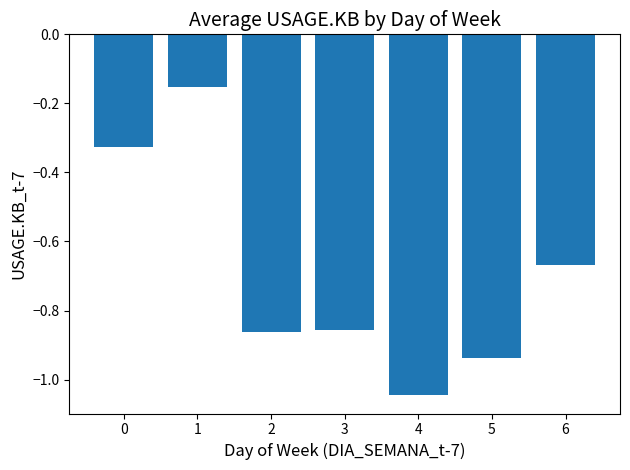

How many bars are there in total?

7